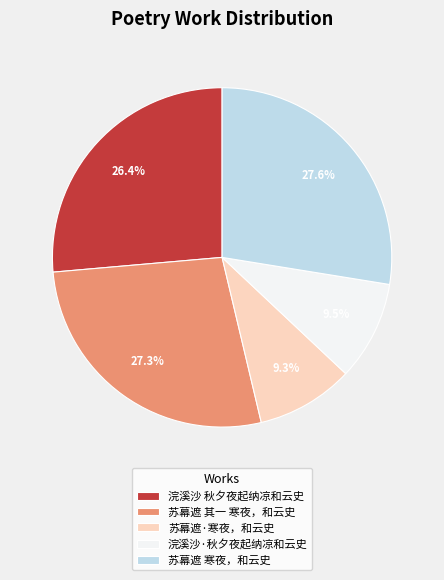

What is the ratio of the value at 苏幕遮 其一 寒夜，和云史 to the value at 浣溪沙 秋夕夜起纳凉和云史?

1.0